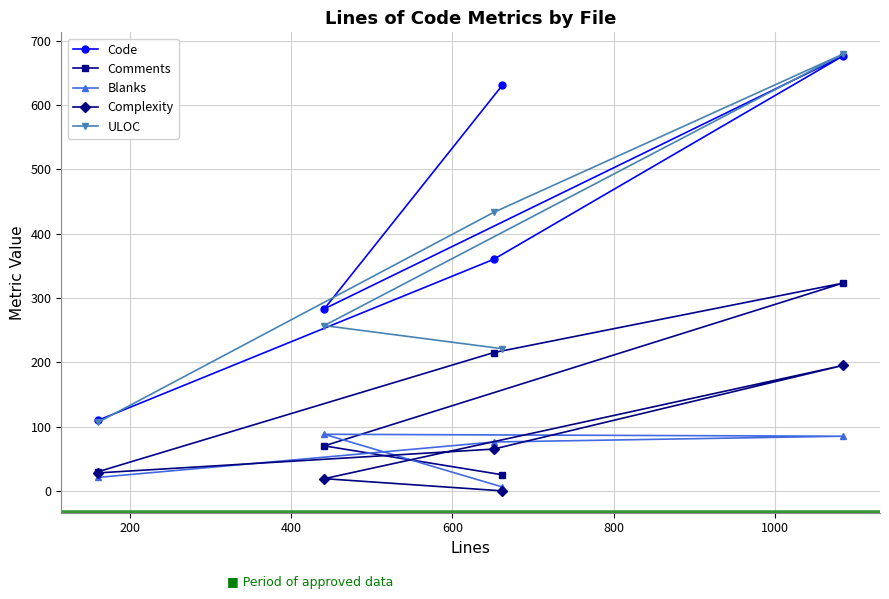

At how many categories does at least one series exceed 161?

4